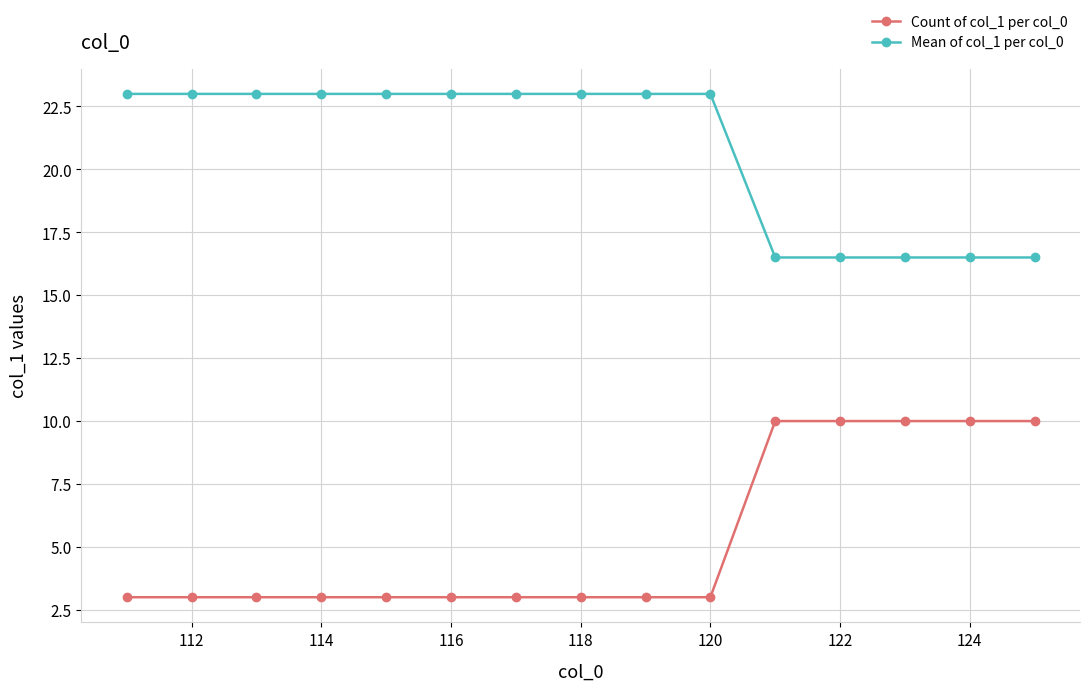

Rank the series by their average value, from highest to lowest.

Mean of col_1 per col_0, Count of col_1 per col_0